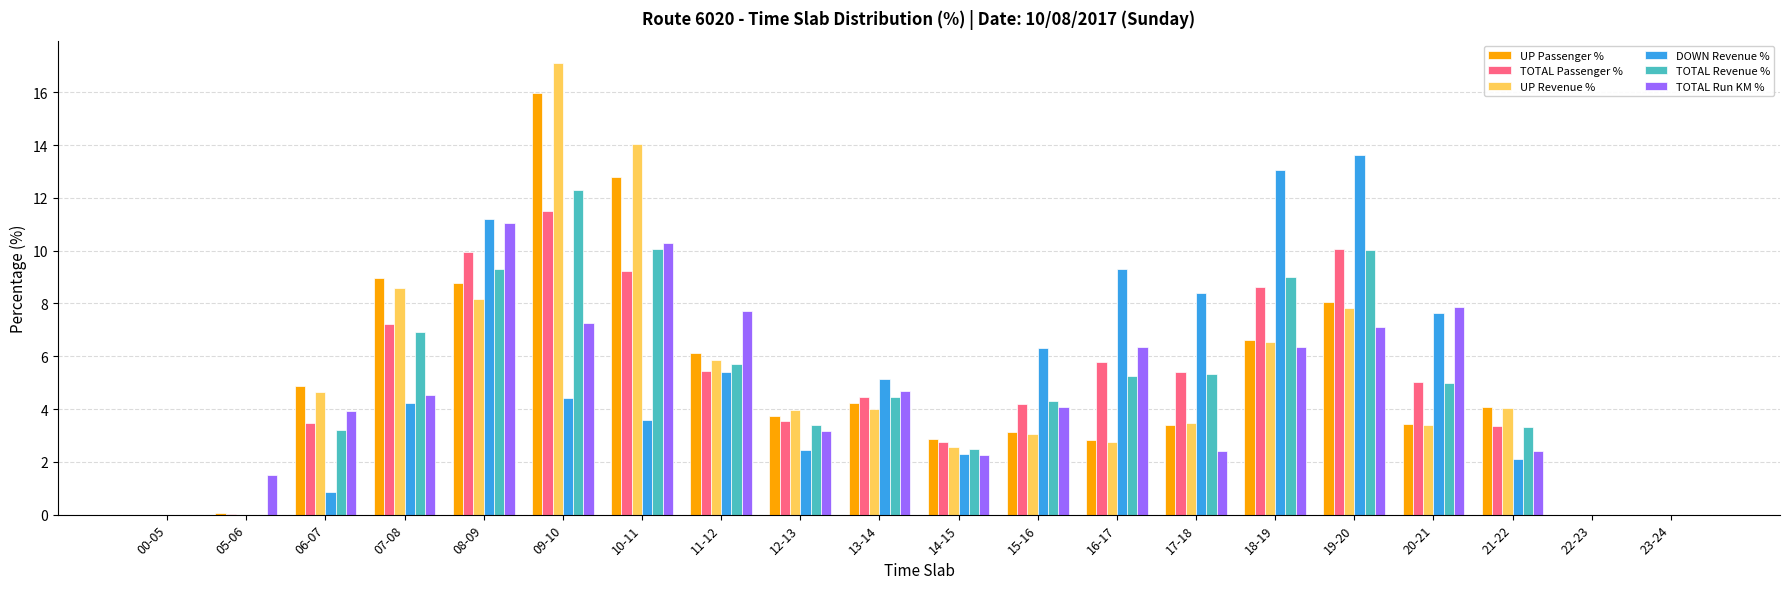

How many series are shown in this chart?

6